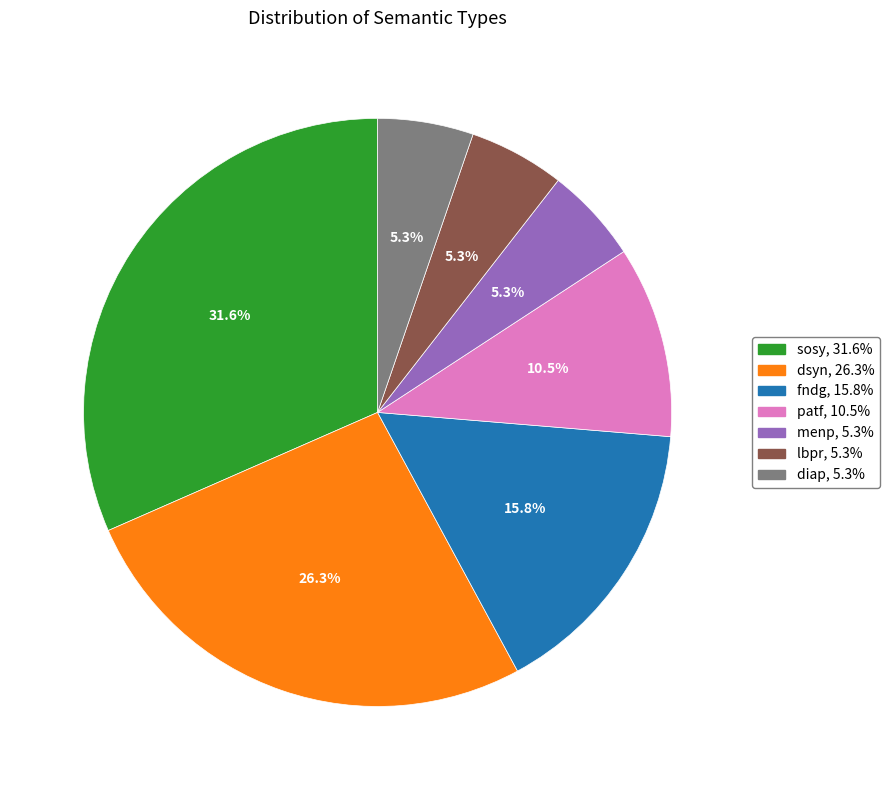

What is the ratio of the value at diap to the value at menp?

1.0